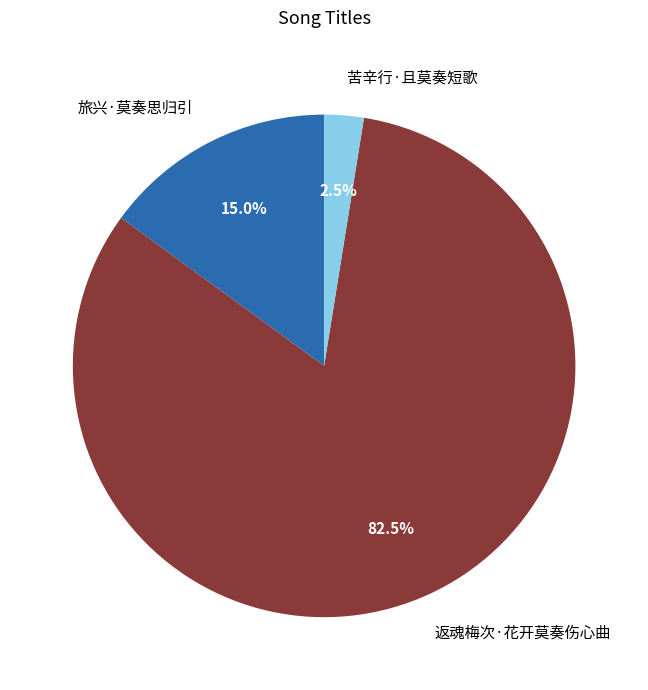

Rank the categories by value from lowest to highest.

苦辛行·且莫奏短歌, 旅兴·莫奏思归引, 返魂梅次·花开莫奏伤心曲